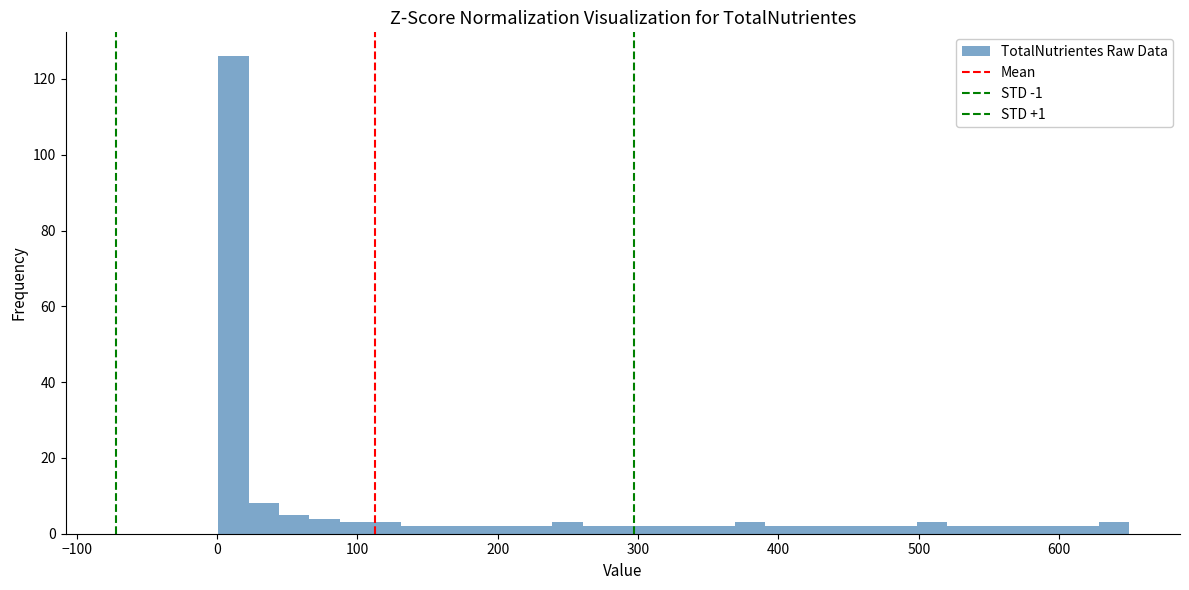

Read against the x-axis, roughly where is the centre of the tallest bar?

10